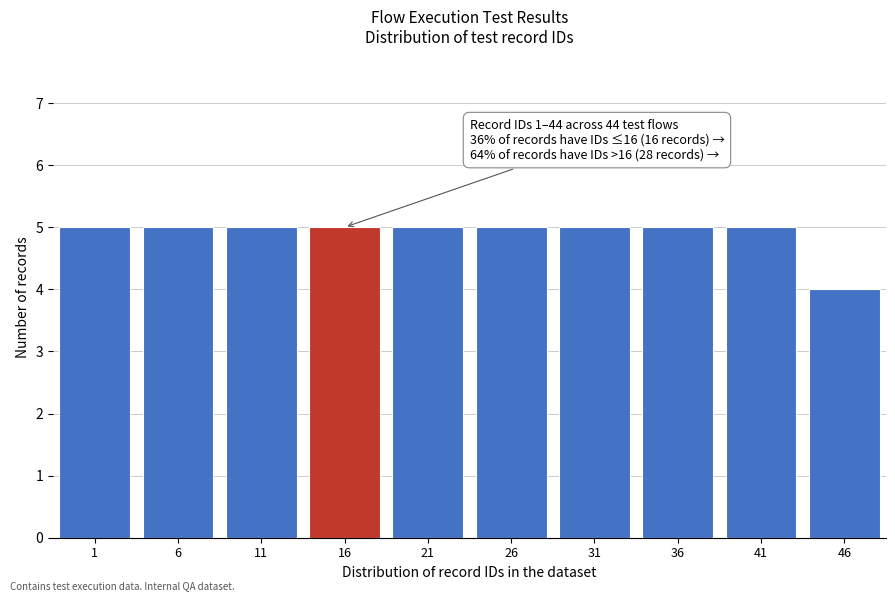

Reading left to right, transcribe all the data shown in this chart.

5	5	5	5	5	5	5	5	5	4